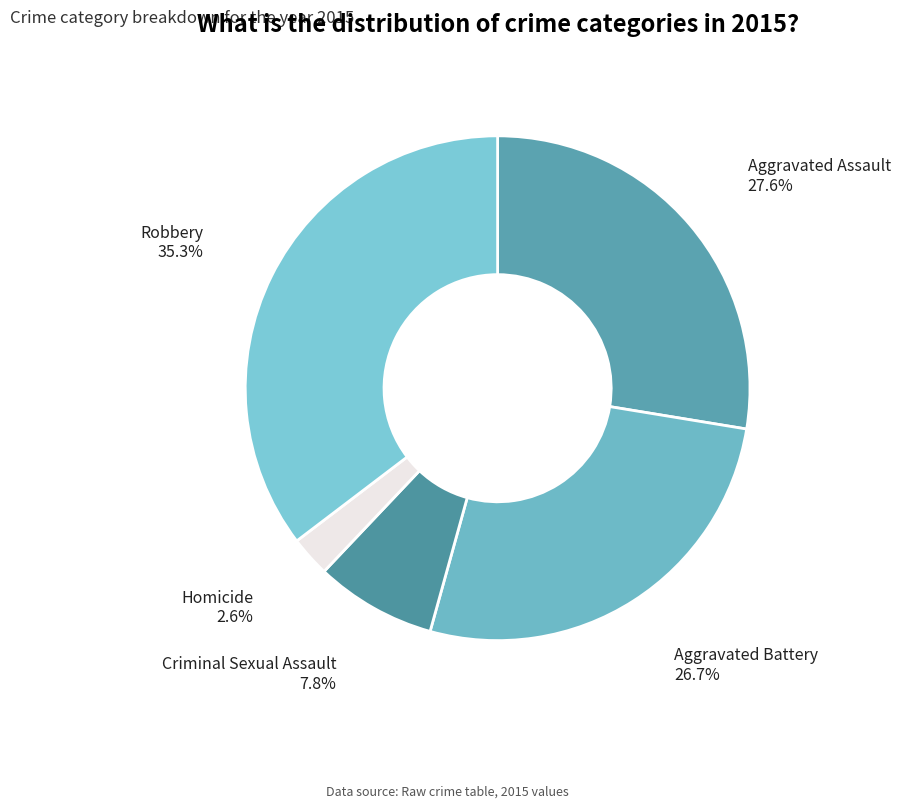

Approximately how many times larger is the value at Homicide compared to Criminal Sexual Assault?

0.3